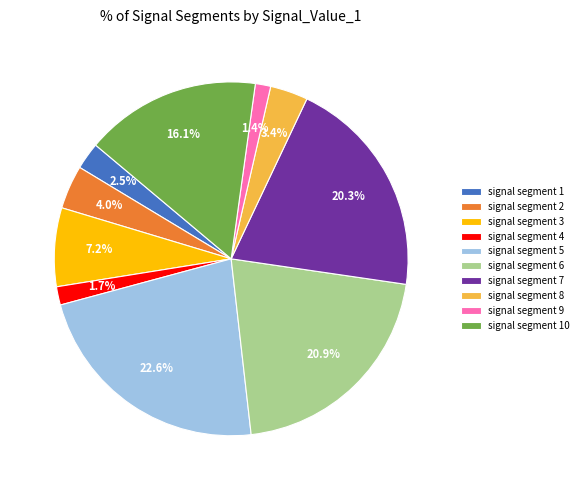

Which has a higher value, signal segment 7 or signal segment 1?

signal segment 7